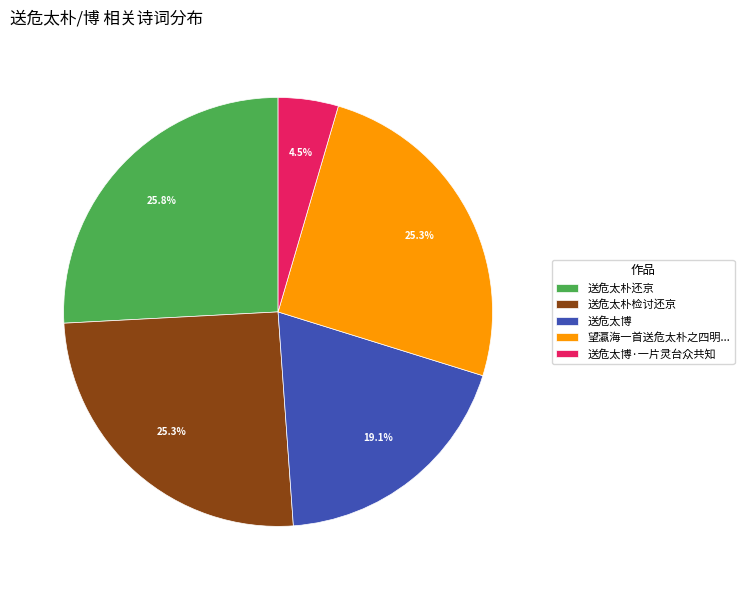

To the nearest percent, what is the difference between the 送危太朴还京 and 送危太博·一片灵台众共知 slice percentages?

21%